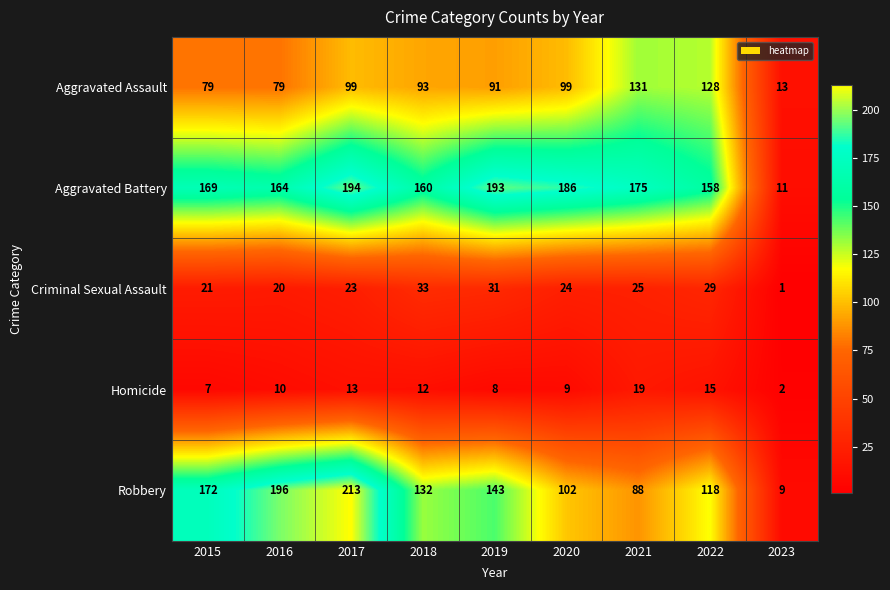

The Aggravated Battery series shows 295 at 2020. True or false?

False